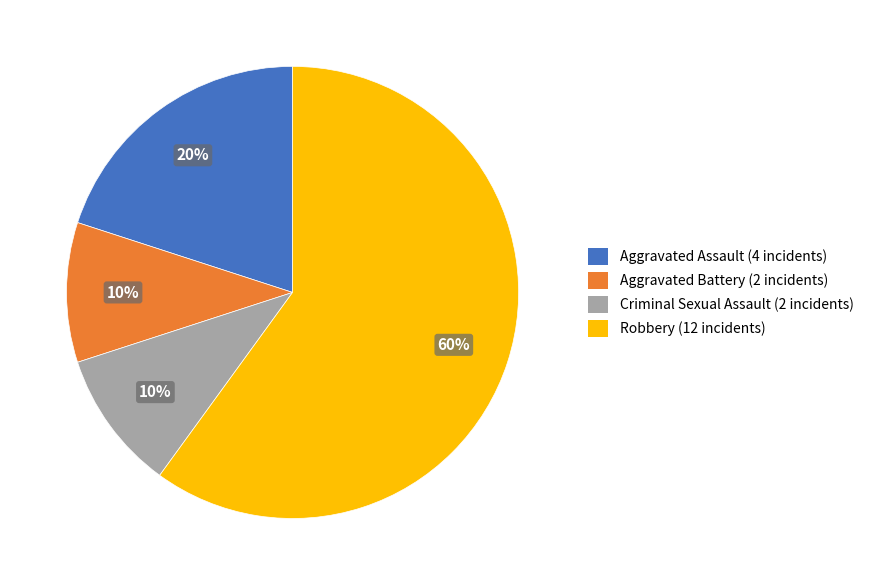

To the nearest percent, what is the difference between the largest and smallest slice percentages?

50%